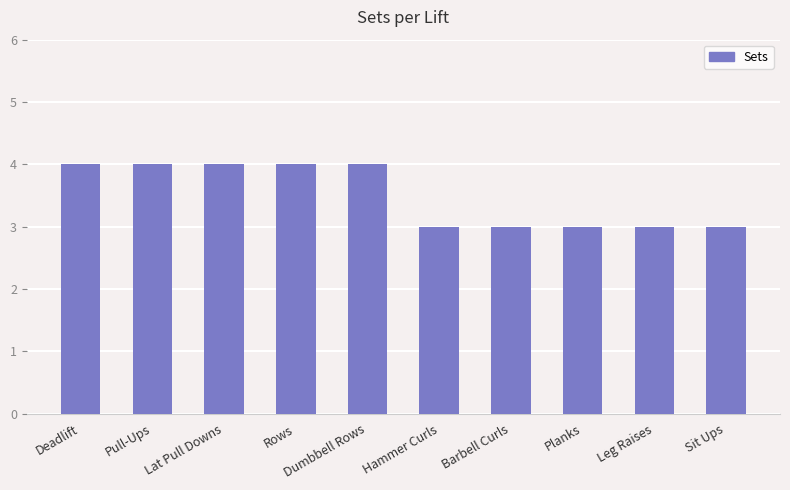

Reading right to left, transcribe all the data shown in this chart.

3	3	3	3	3	4	4	4	4	4